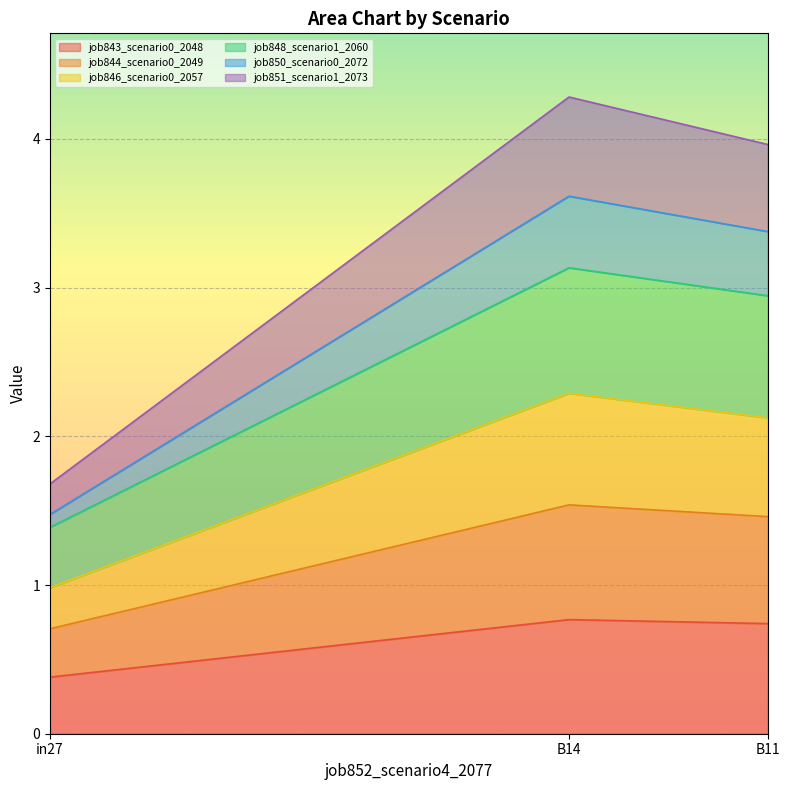

What position from the right is B14?

2